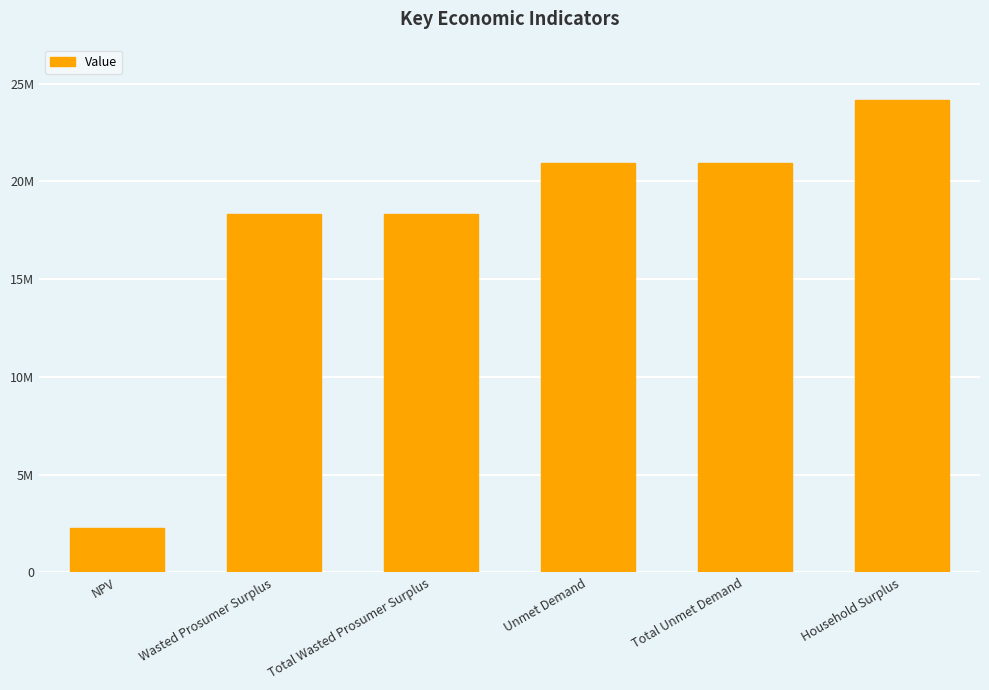

What position from the left is Wasted Prosumer Surplus?

2